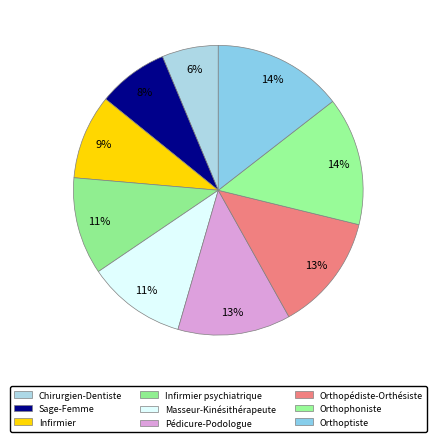

To the nearest percent, what portion does Pédicure-Podologue represent?

13%